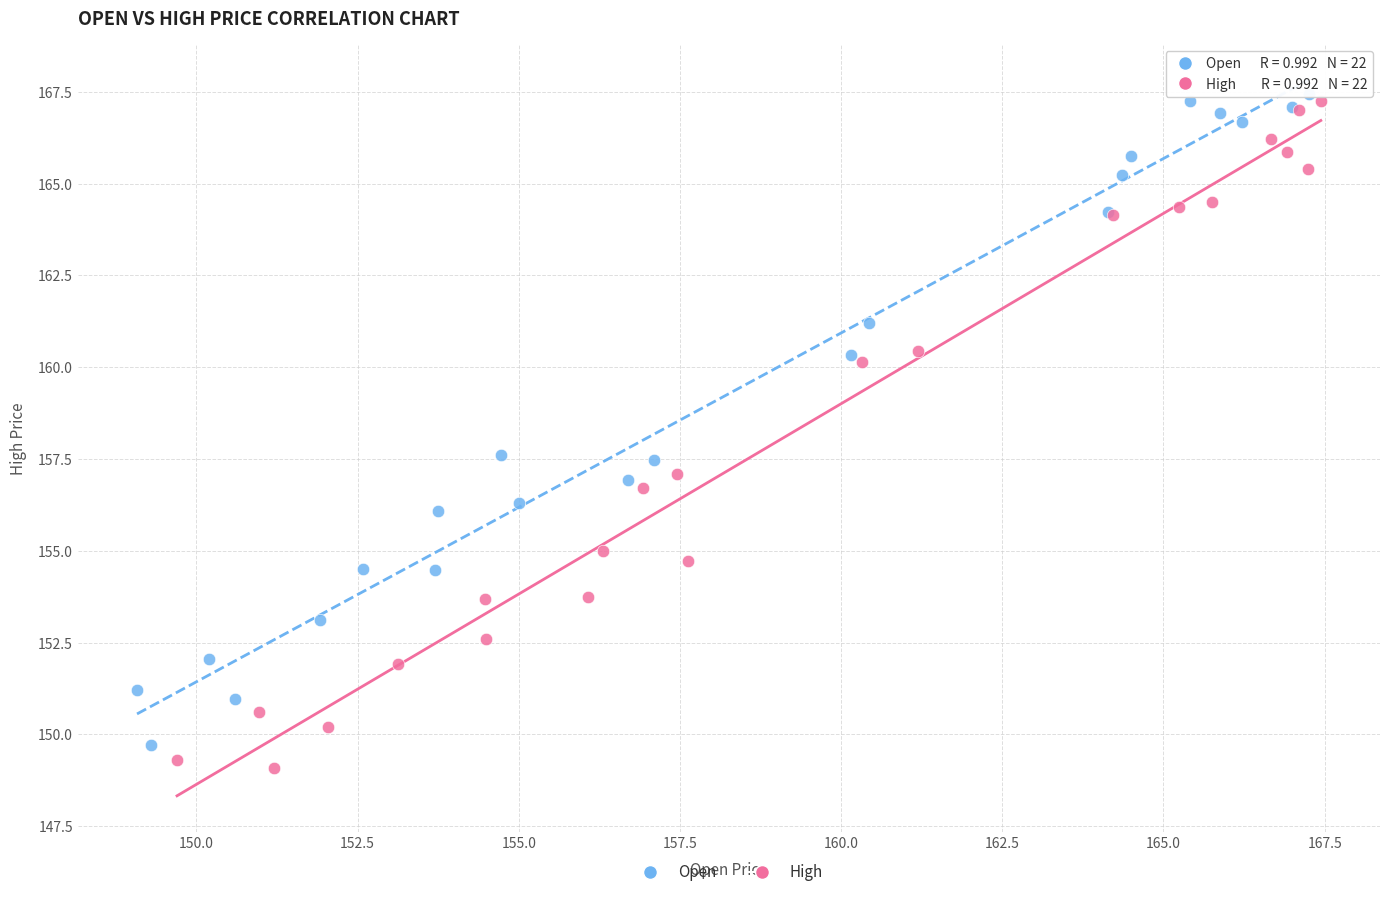

What are all the series names shown in the legend?

Open, High